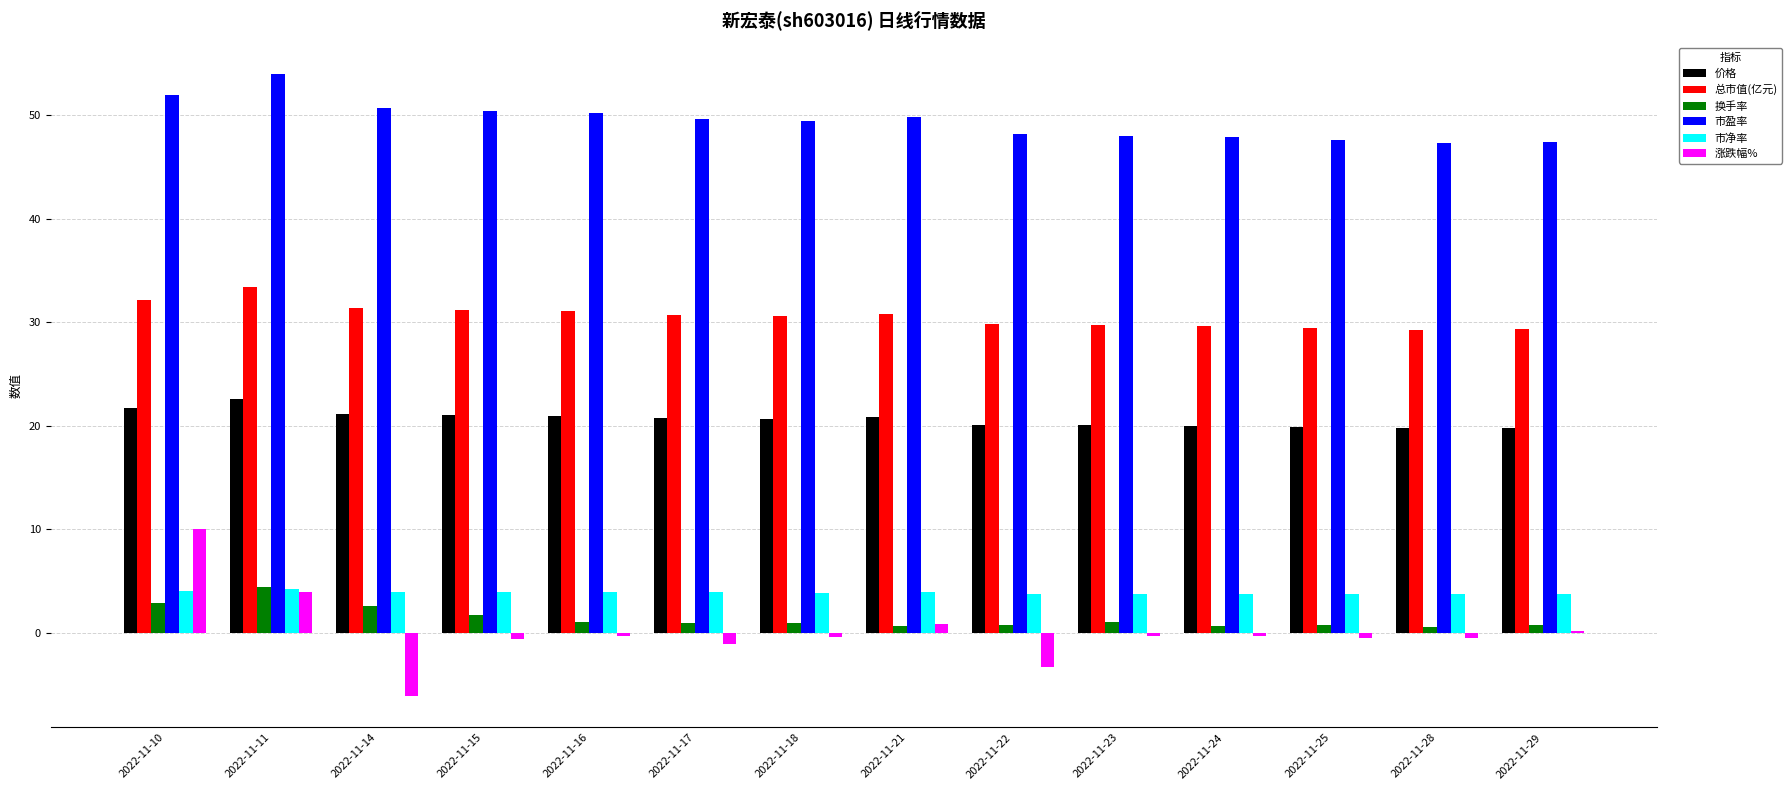

What is the maximum value for 涨跌幅%?

10.0